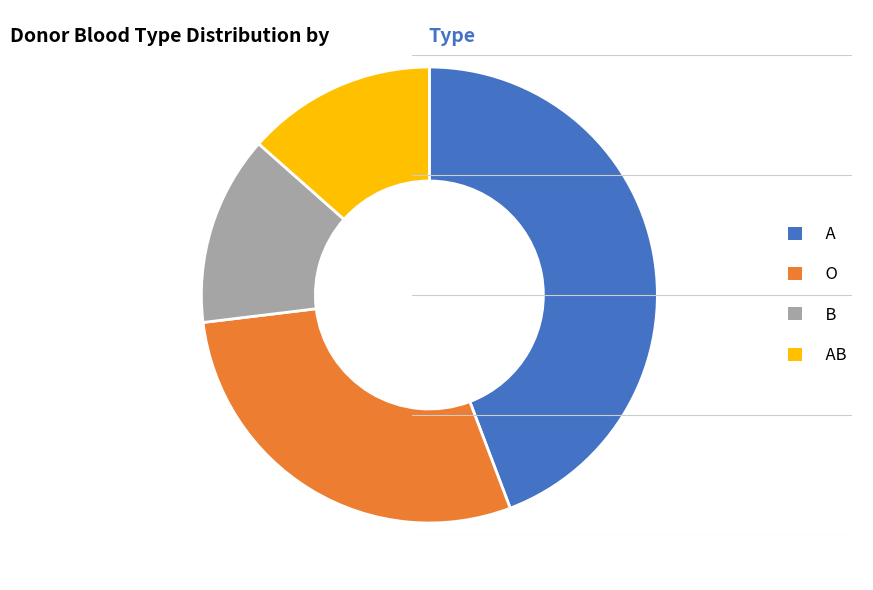

How many segments does this pie chart have?

4